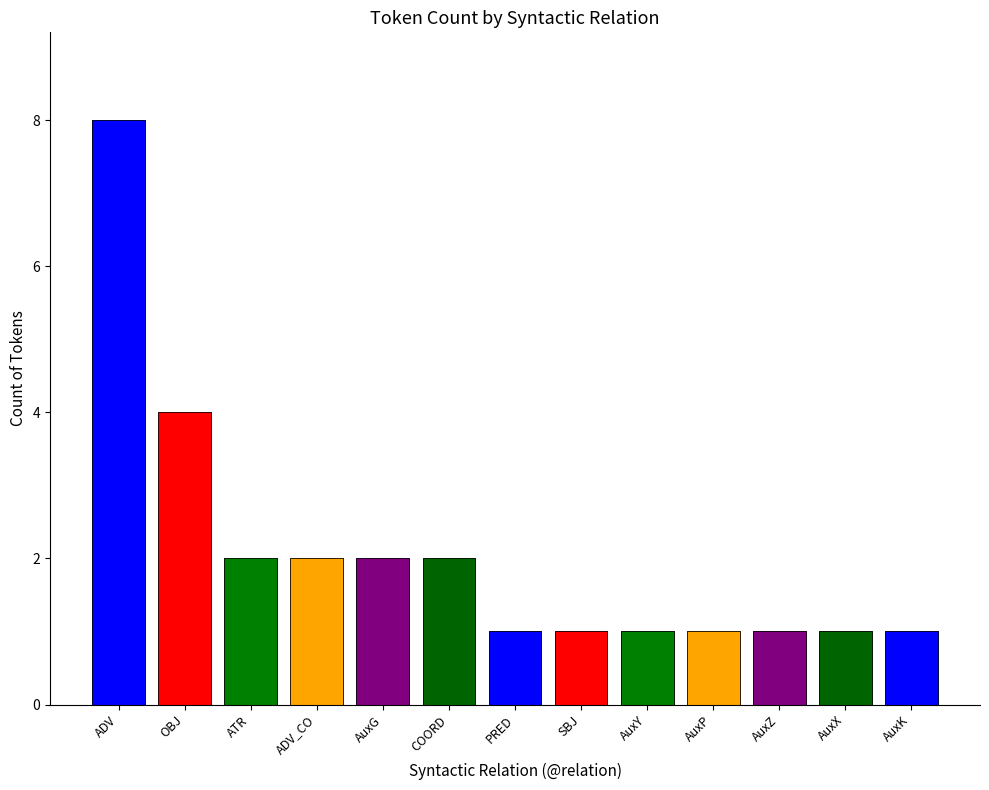

Read the value at AuxP.

1